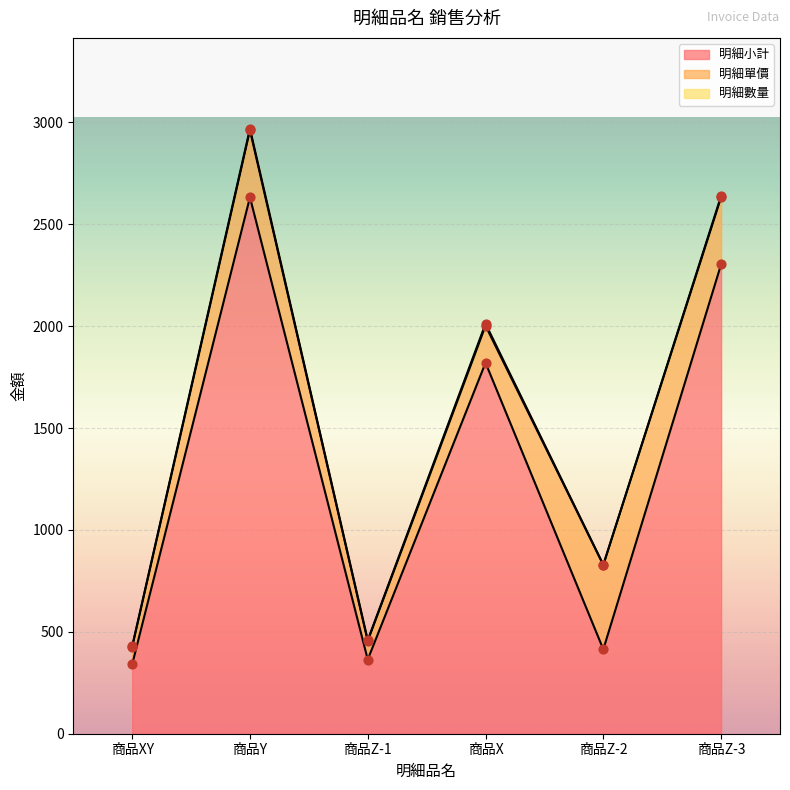

At how many categories does at least one series exceed 574?

3